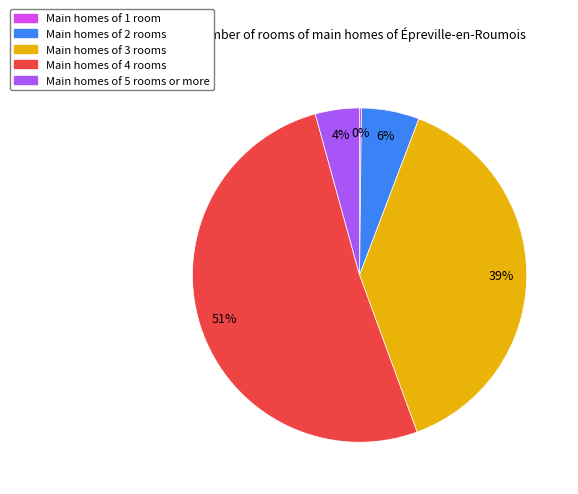

Does Main homes of 3 rooms represent more than half of the total?

No